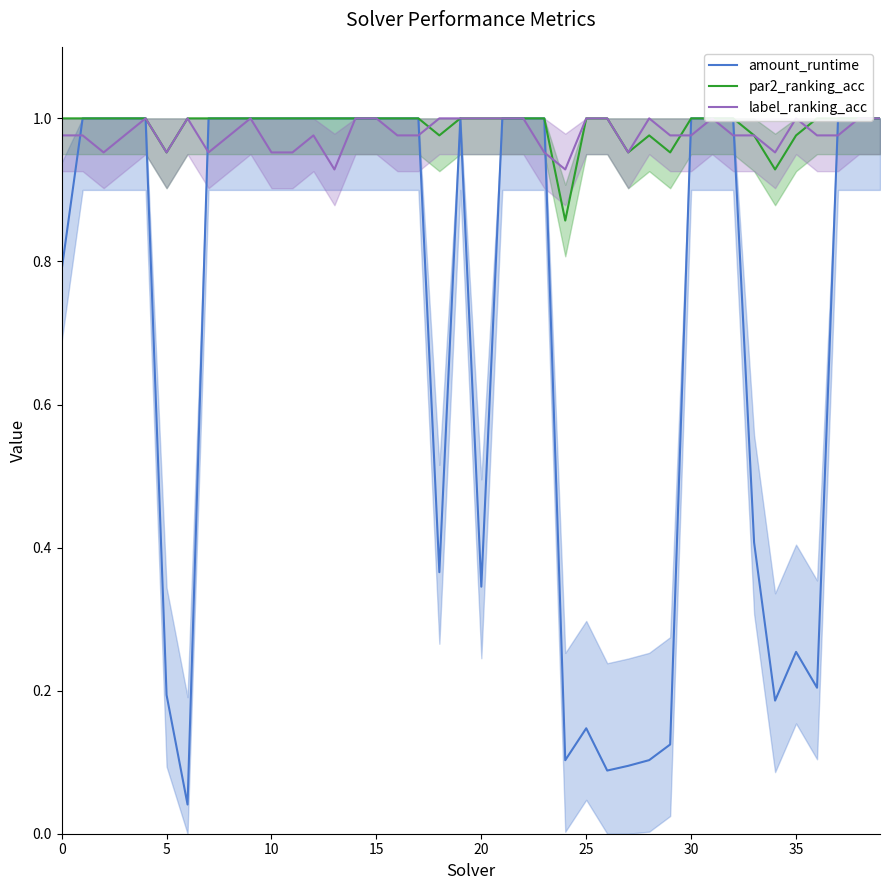

At which label does label_ranking_acc reach its peak?

20